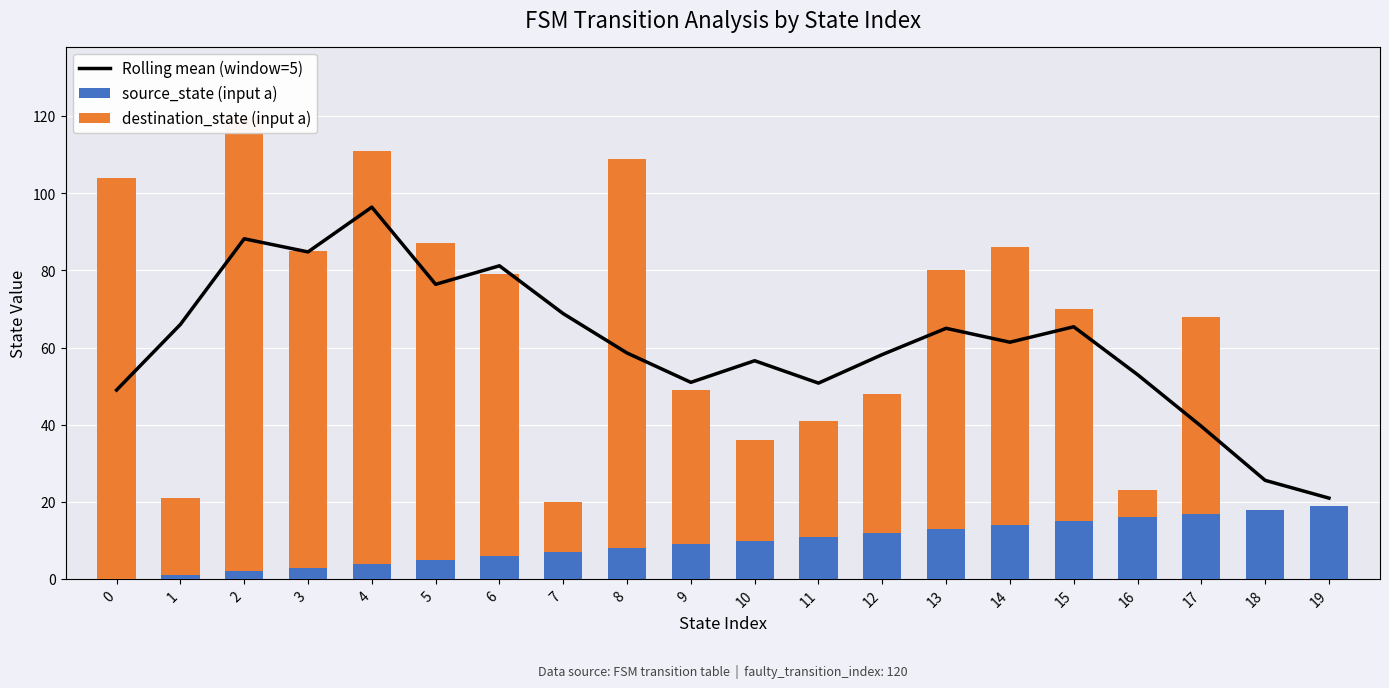

The value of Rolling mean (window=5) at 0 is 33.5. True or false?

False